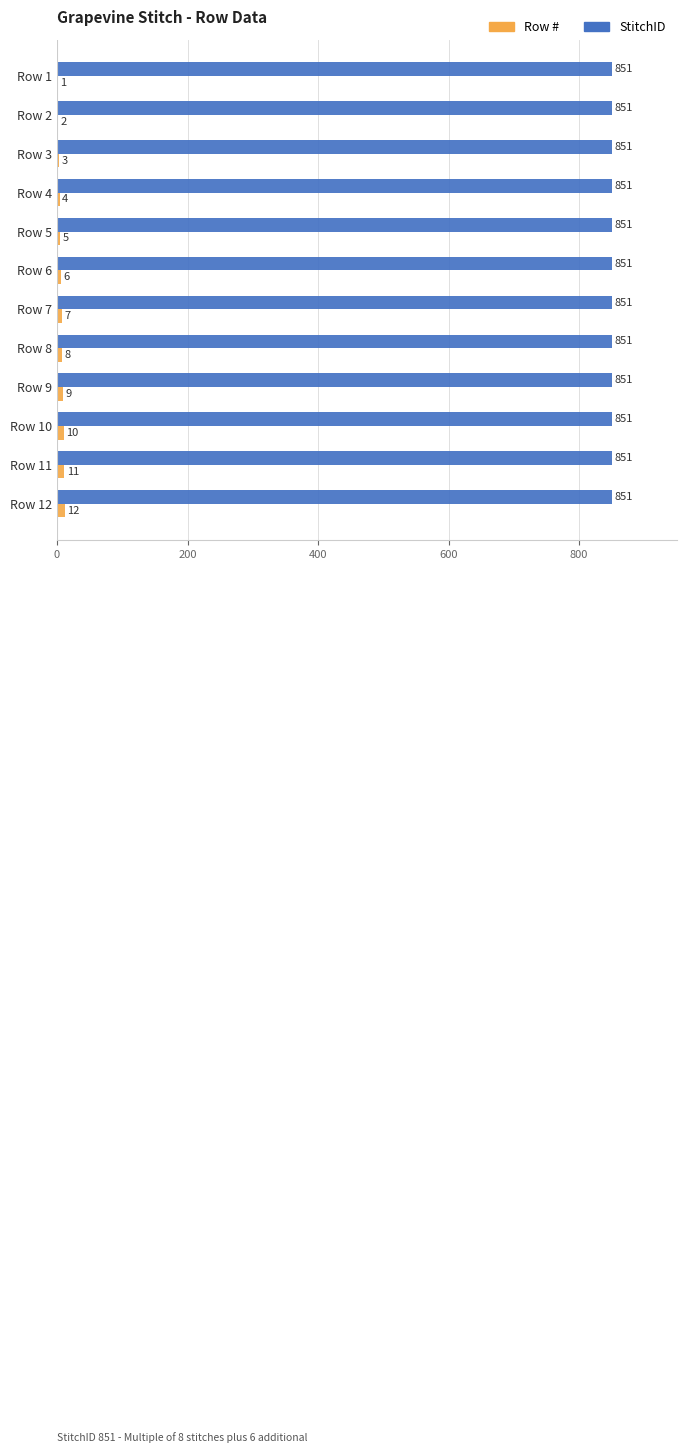

Which series changed the most between Row 10 and Row 12?

Row #